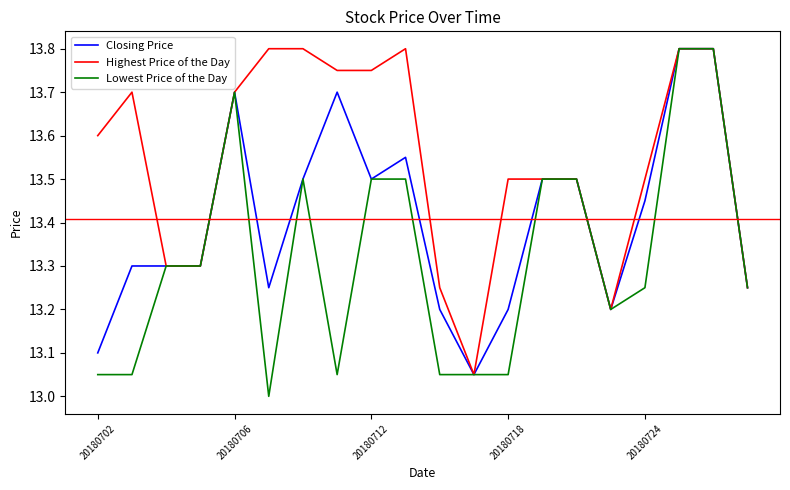

What is the average value of the Lowest Price of the Day series?

13.3